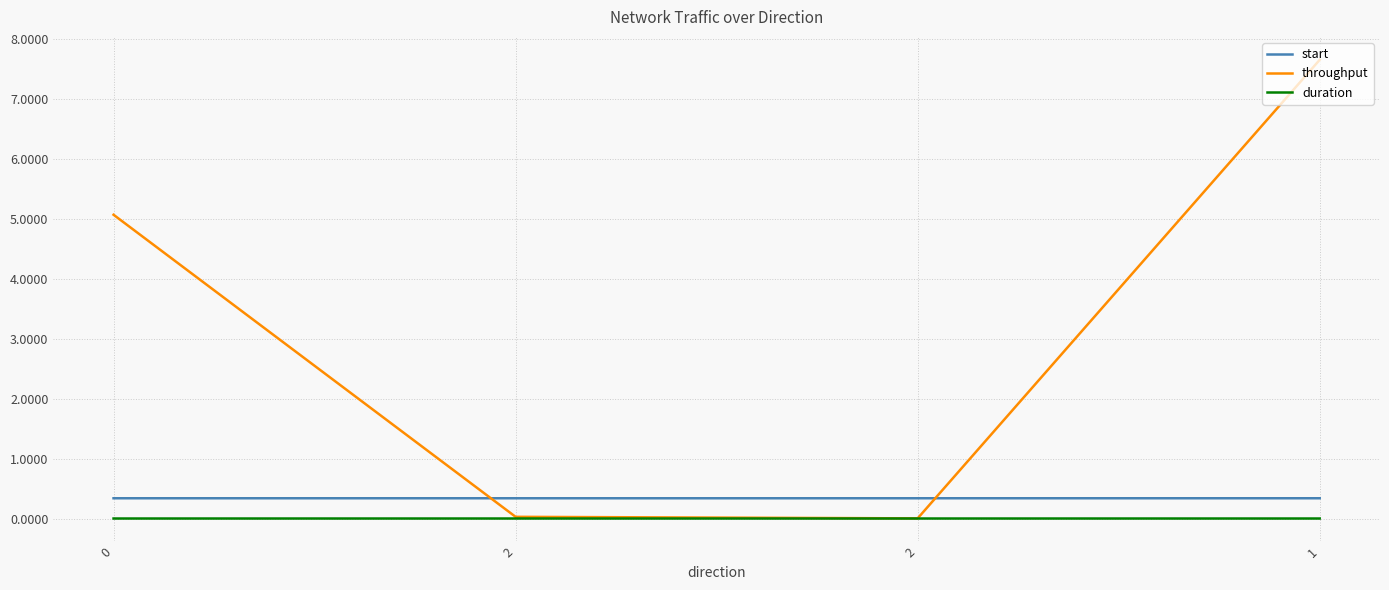

Rank the categories by start value from highest to lowest.

1, 2, 2, 0